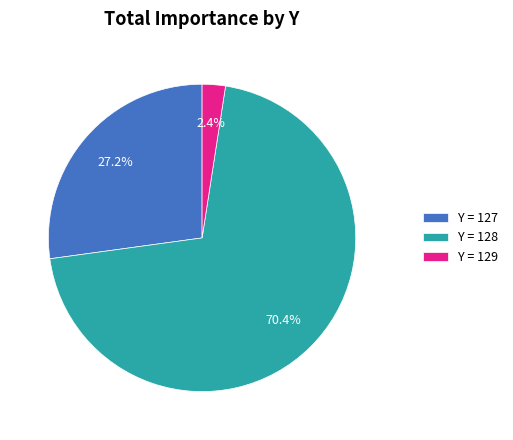

Count the number of slices in the pie.

3